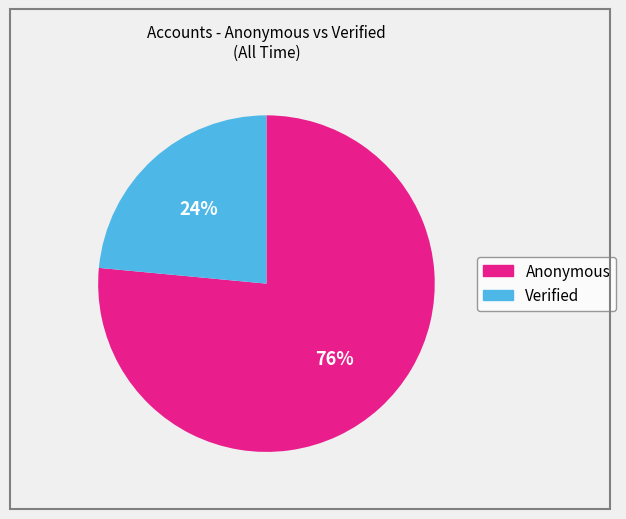

Which category accounts for the majority?

Anonymous